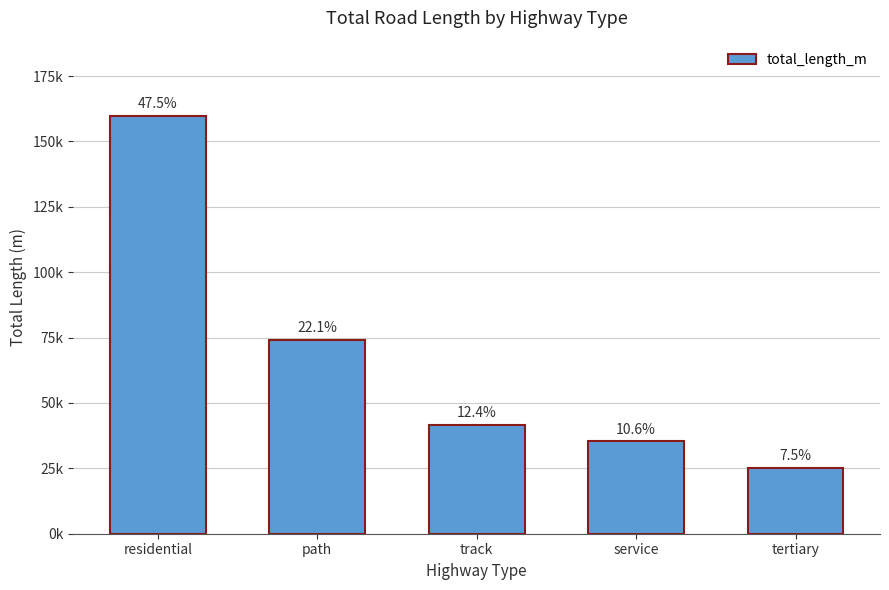

Are the bars horizontal?

No